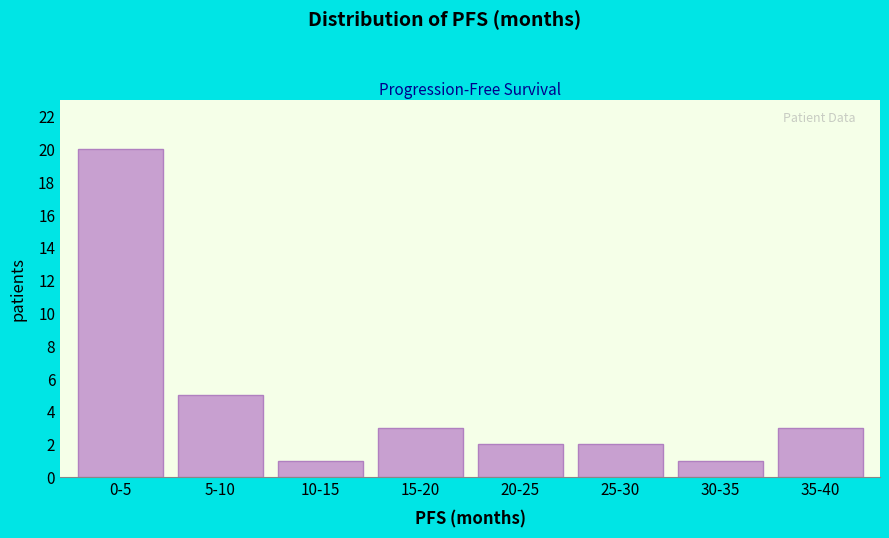

Reading left to right, list all the values displayed in this chart.

20	5	1	3	2	2	1	3